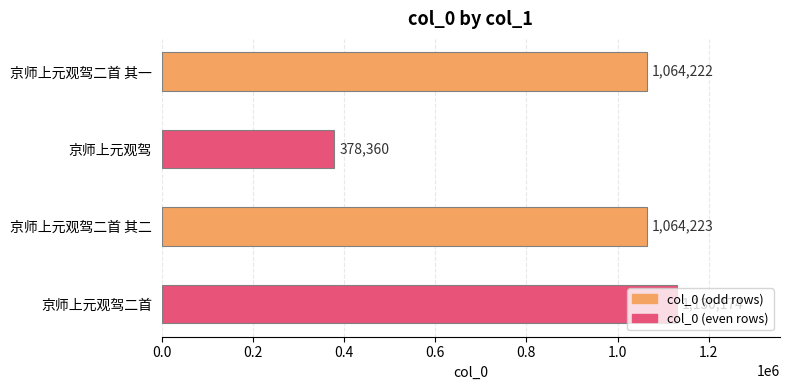

How many data points does each series have?

4